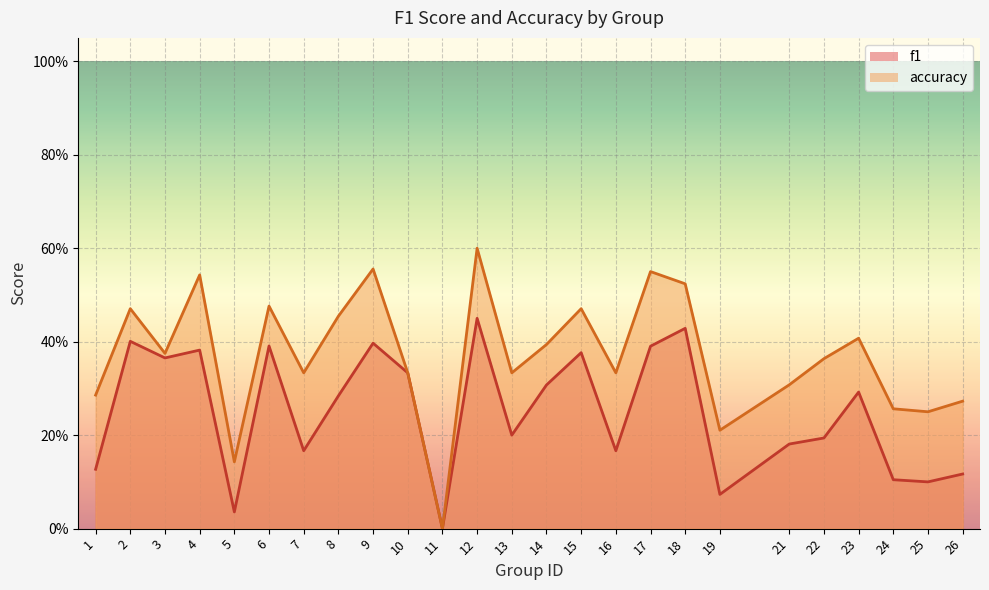

What is the value of the f1 point at the 4th from the left?

0.4